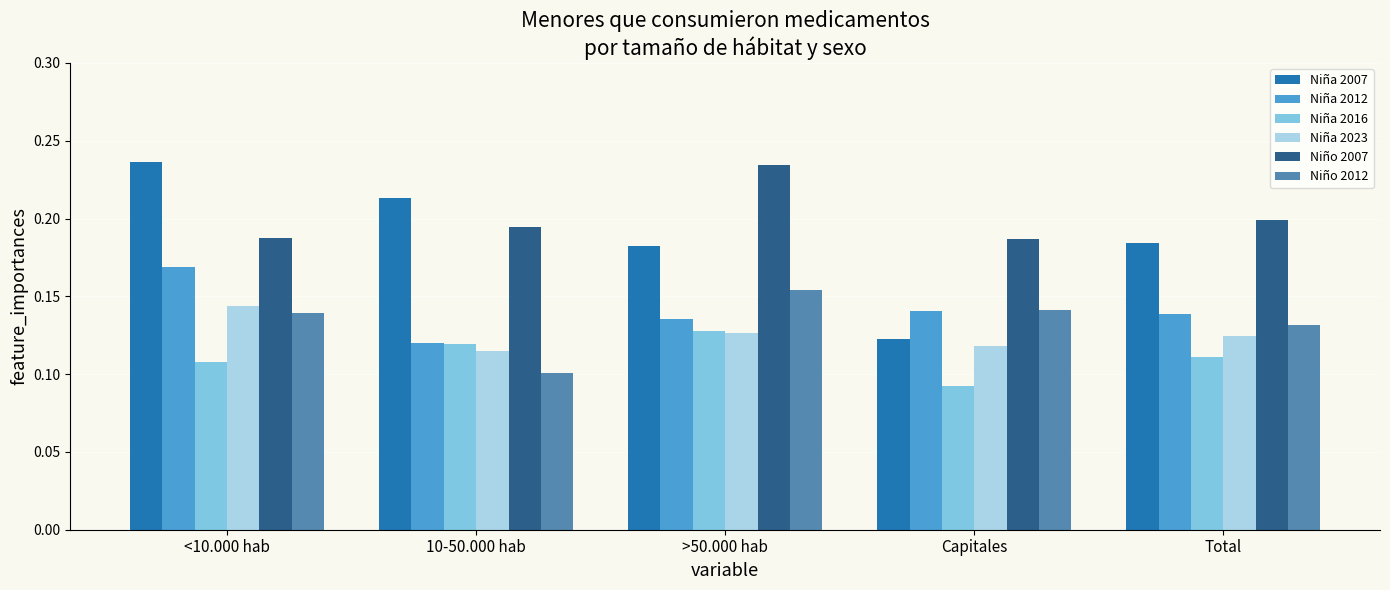

The Niña 2012 series shows 0.1 at Capitales. True or false?

True